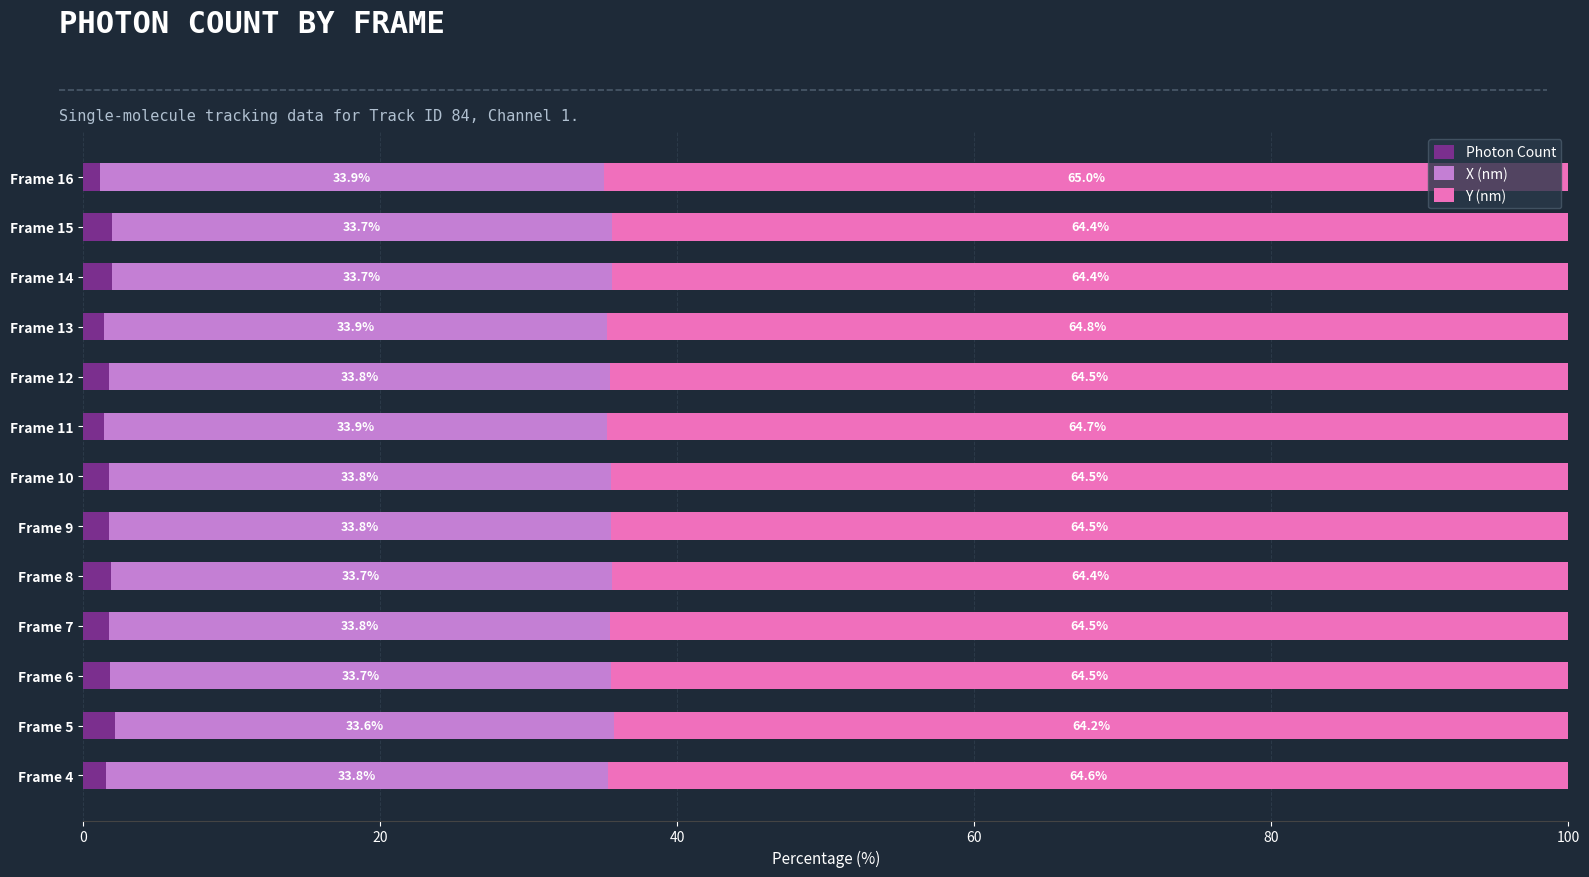

What is the total value across all series at Frame 14?

100.0